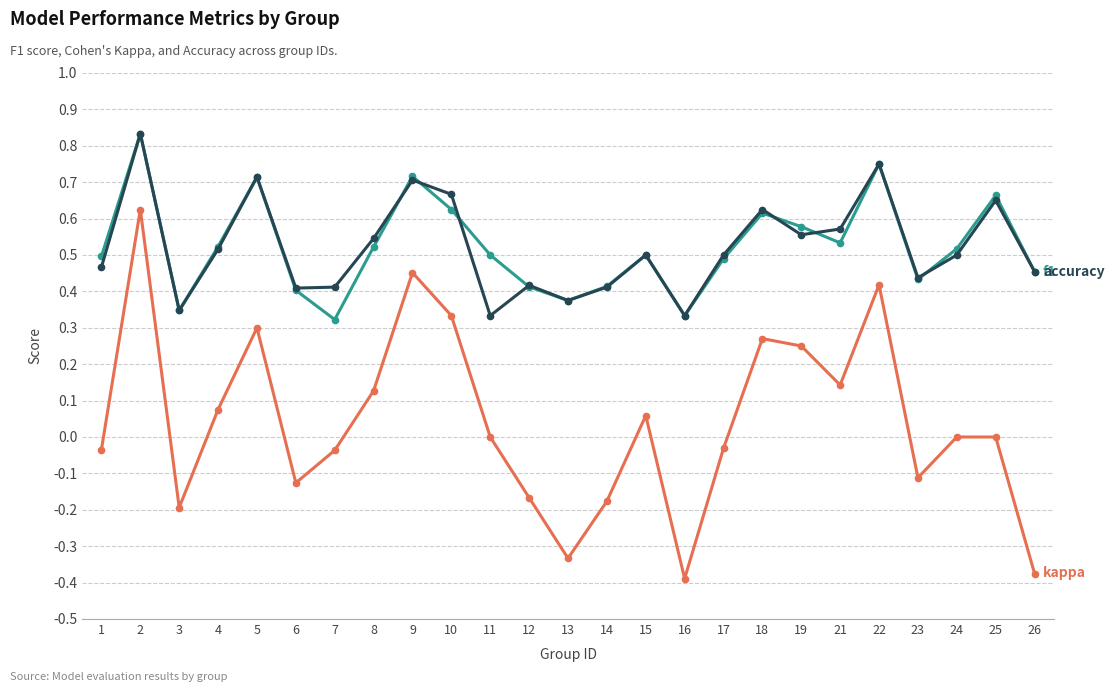

What is the total value across all series at 24?

1.0